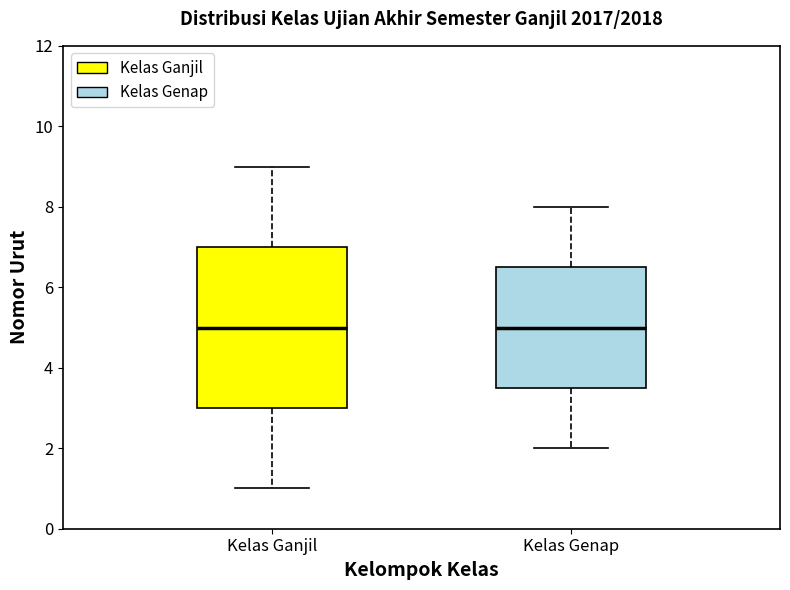

Comparing the boxes themselves (not the whiskers), which one is the tallest?

Kelas Ganjil